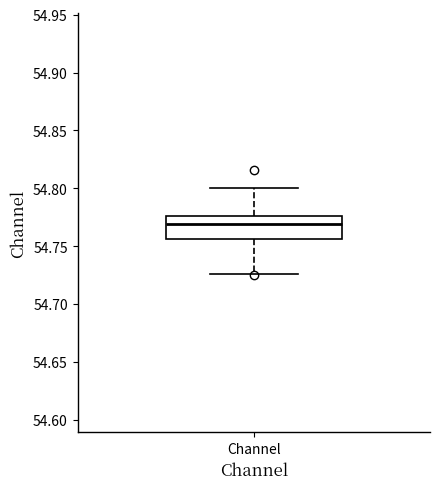

Transcribe this box plot: give where the median line is, the range the box spans, and where the two whiskers end, as read against the y-axis. The values are not printed on the chart, so give them approximately, as read against the axis.

median 54.770, box 54.755 to 54.775, whiskers 54.725 to 54.800